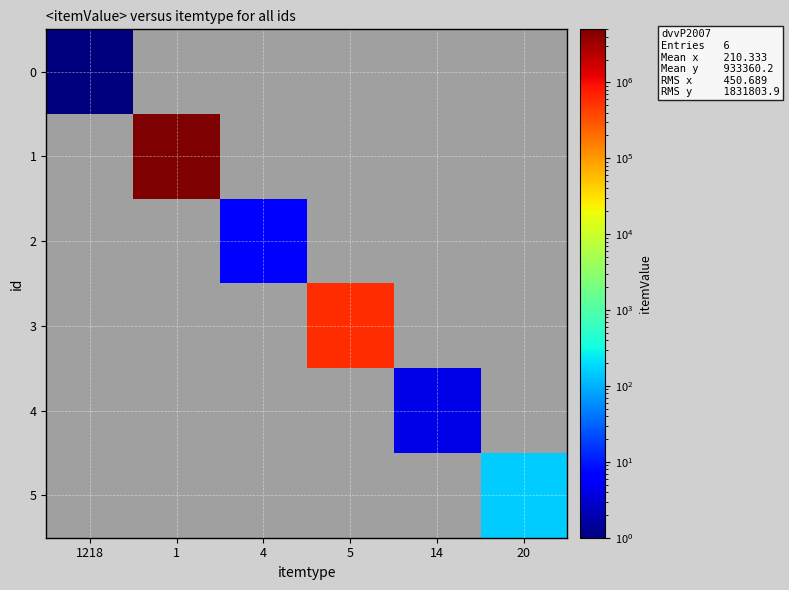

At how many categories does at least one series exceed 4437496?

1